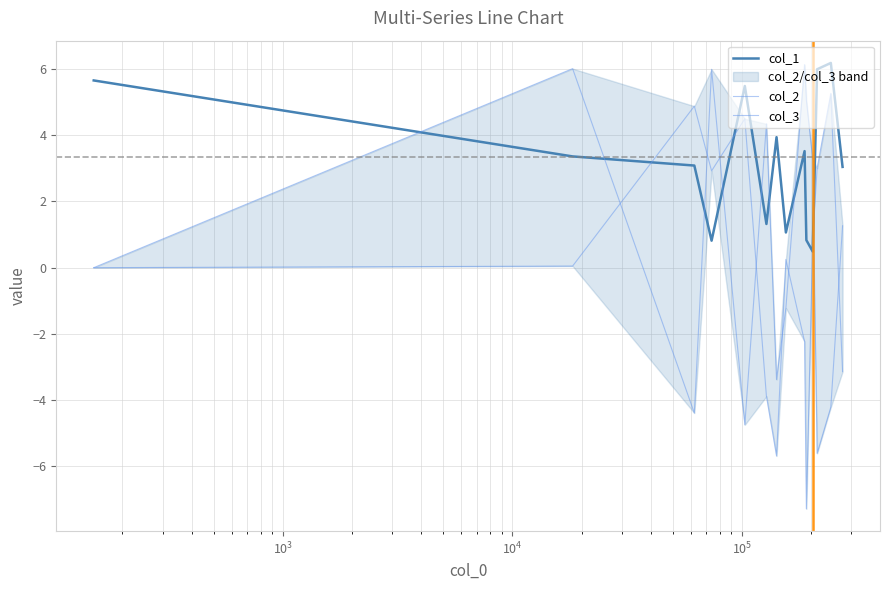

How many intersections are there between col_2 and col_1?

4